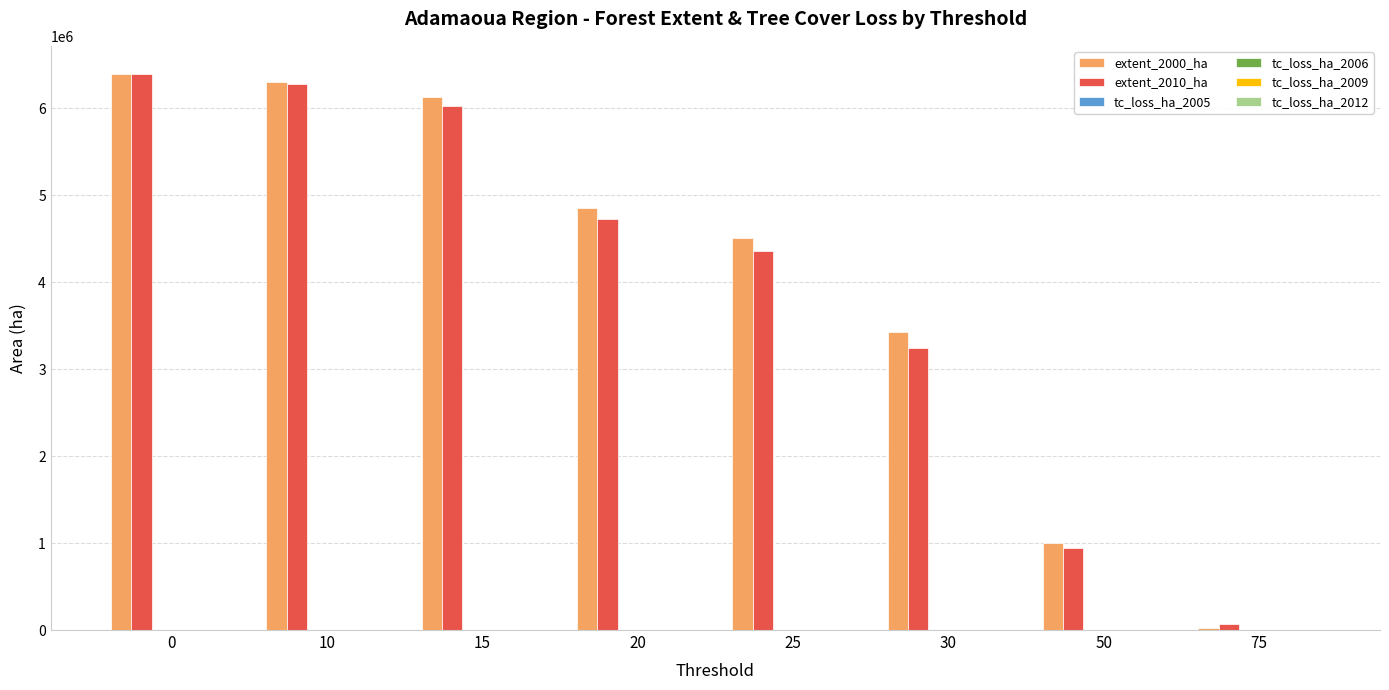

Is it true that extent_2010_ha equals 1938307 at 0?

False